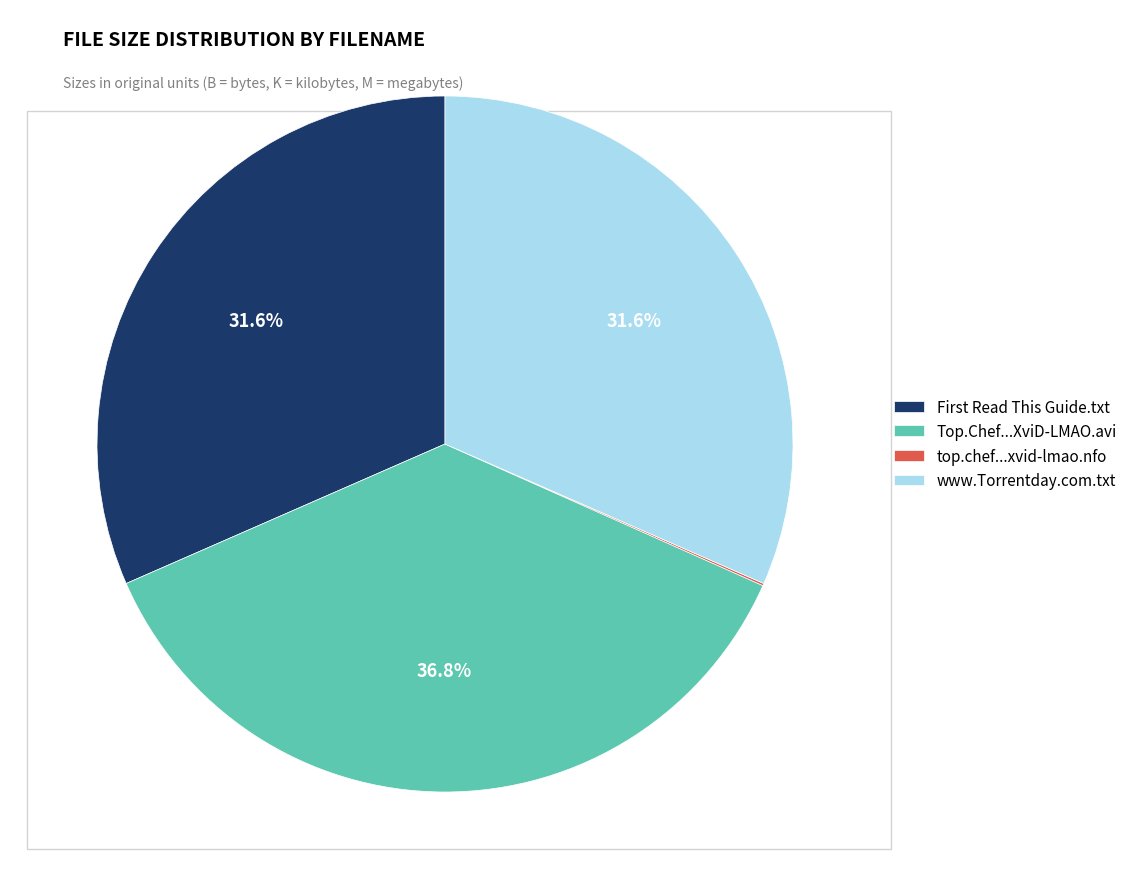

Which slice is the largest?

Top.Chef...XviD-LMAO.avi